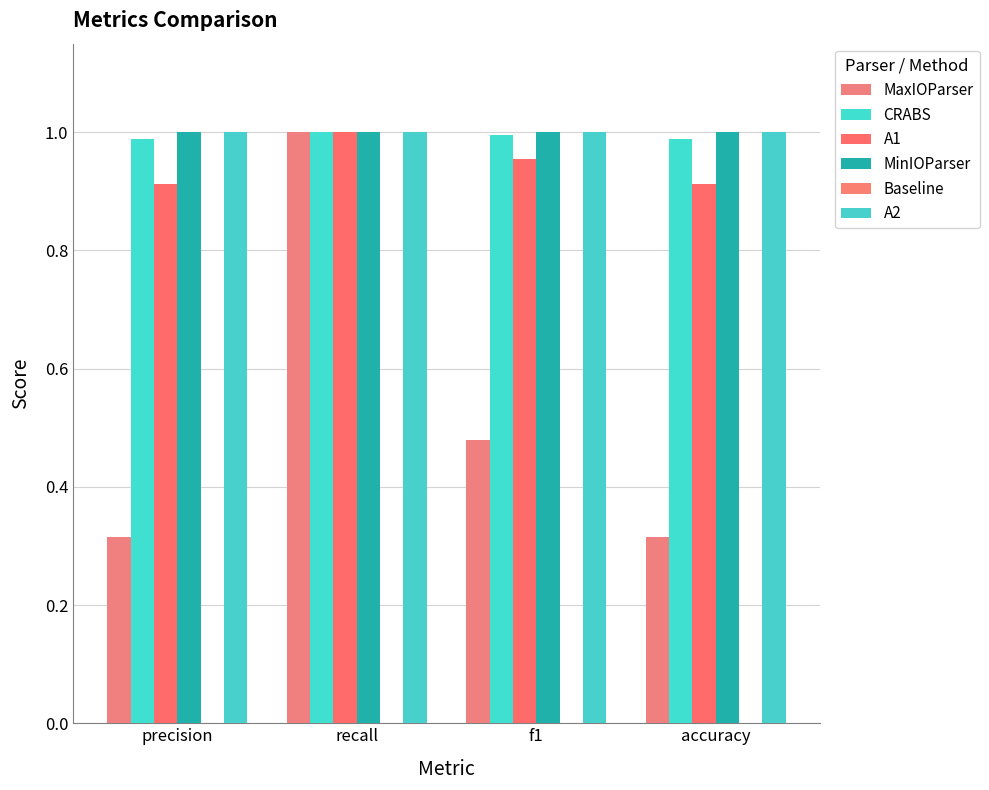

Which has a higher value, f1 or accuracy?

f1